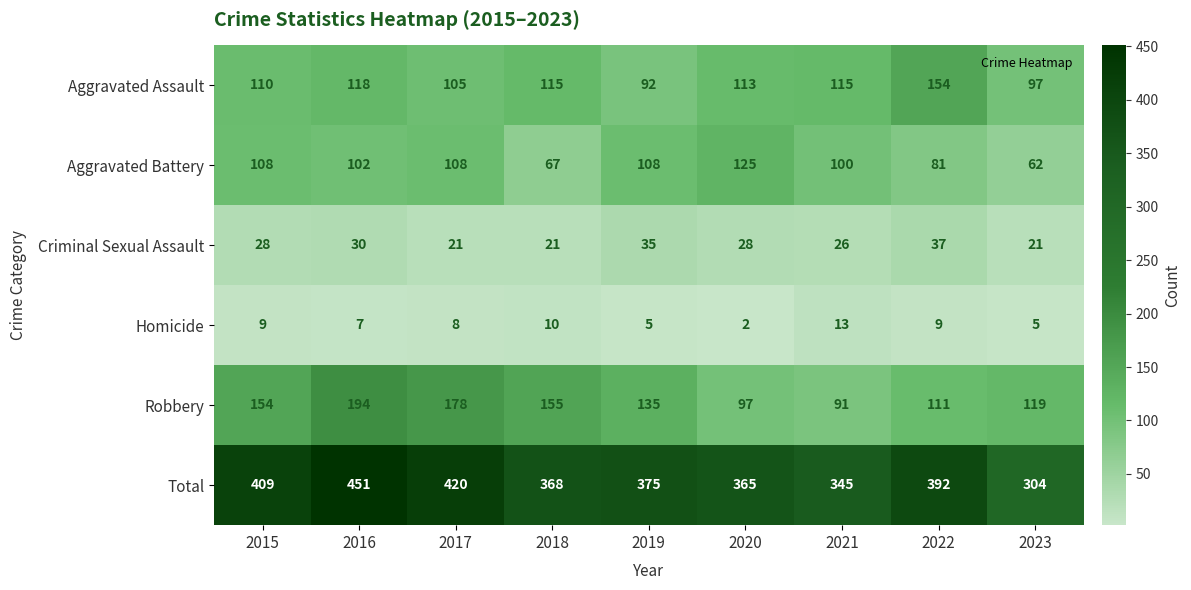

What is the spread (max minus min) of values at 2023?

299